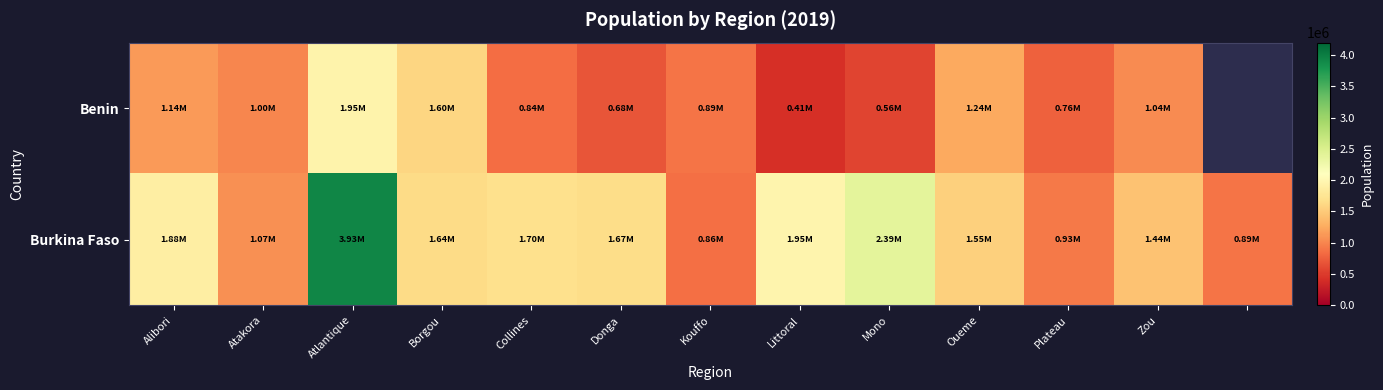

Is the value of Benin at Kouffo greater than the value of Burkina Faso at Atakora?

No